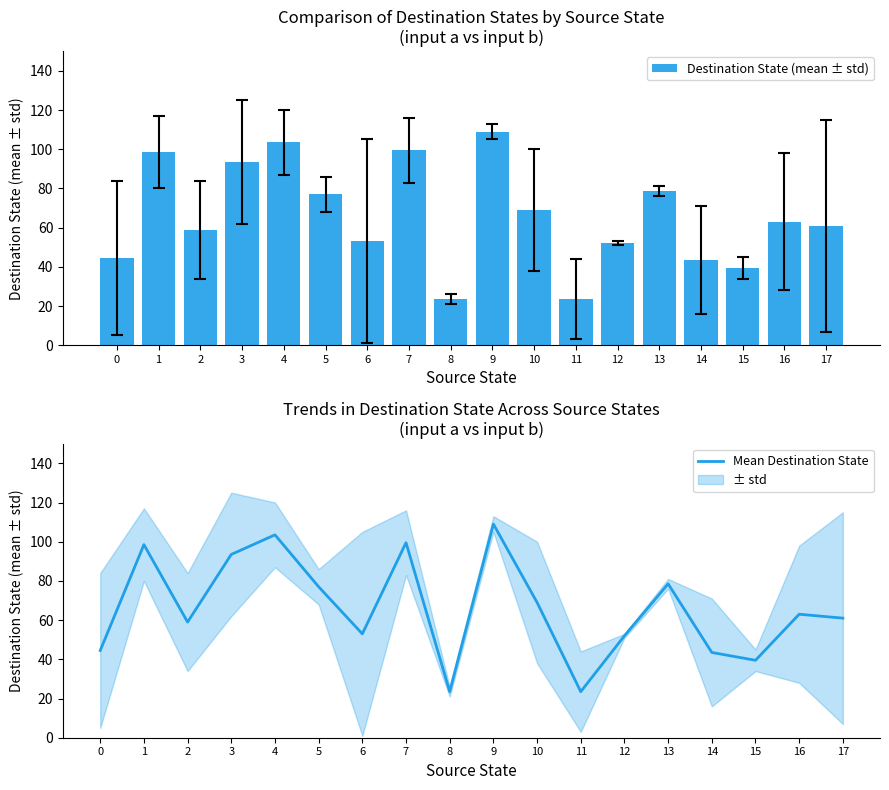

What is the value of the Destination State (mean ± std) bar at the 11th from the left?

69.0